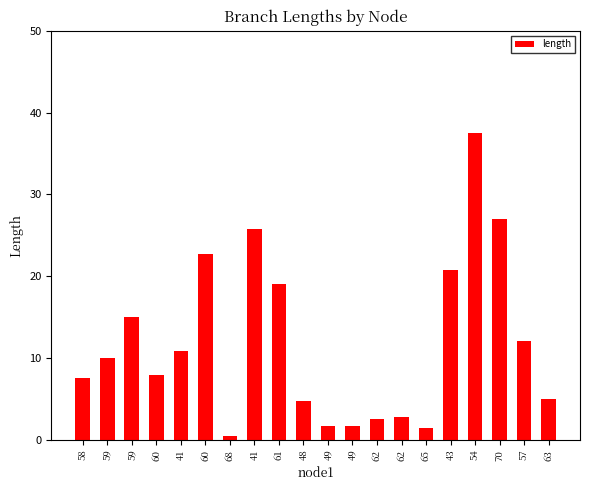

What is the change in value from 43 to 57?

-8.7